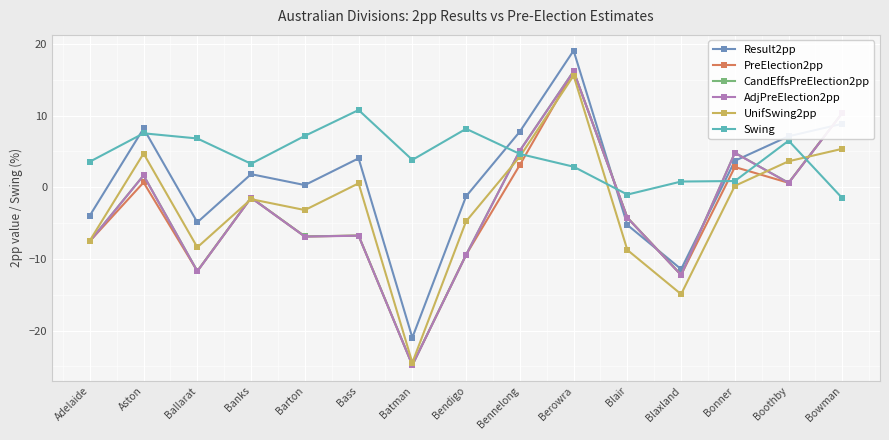

Is the value of Swing at Ballarat greater than the value of UnifSwing2pp at Bendigo?

Yes